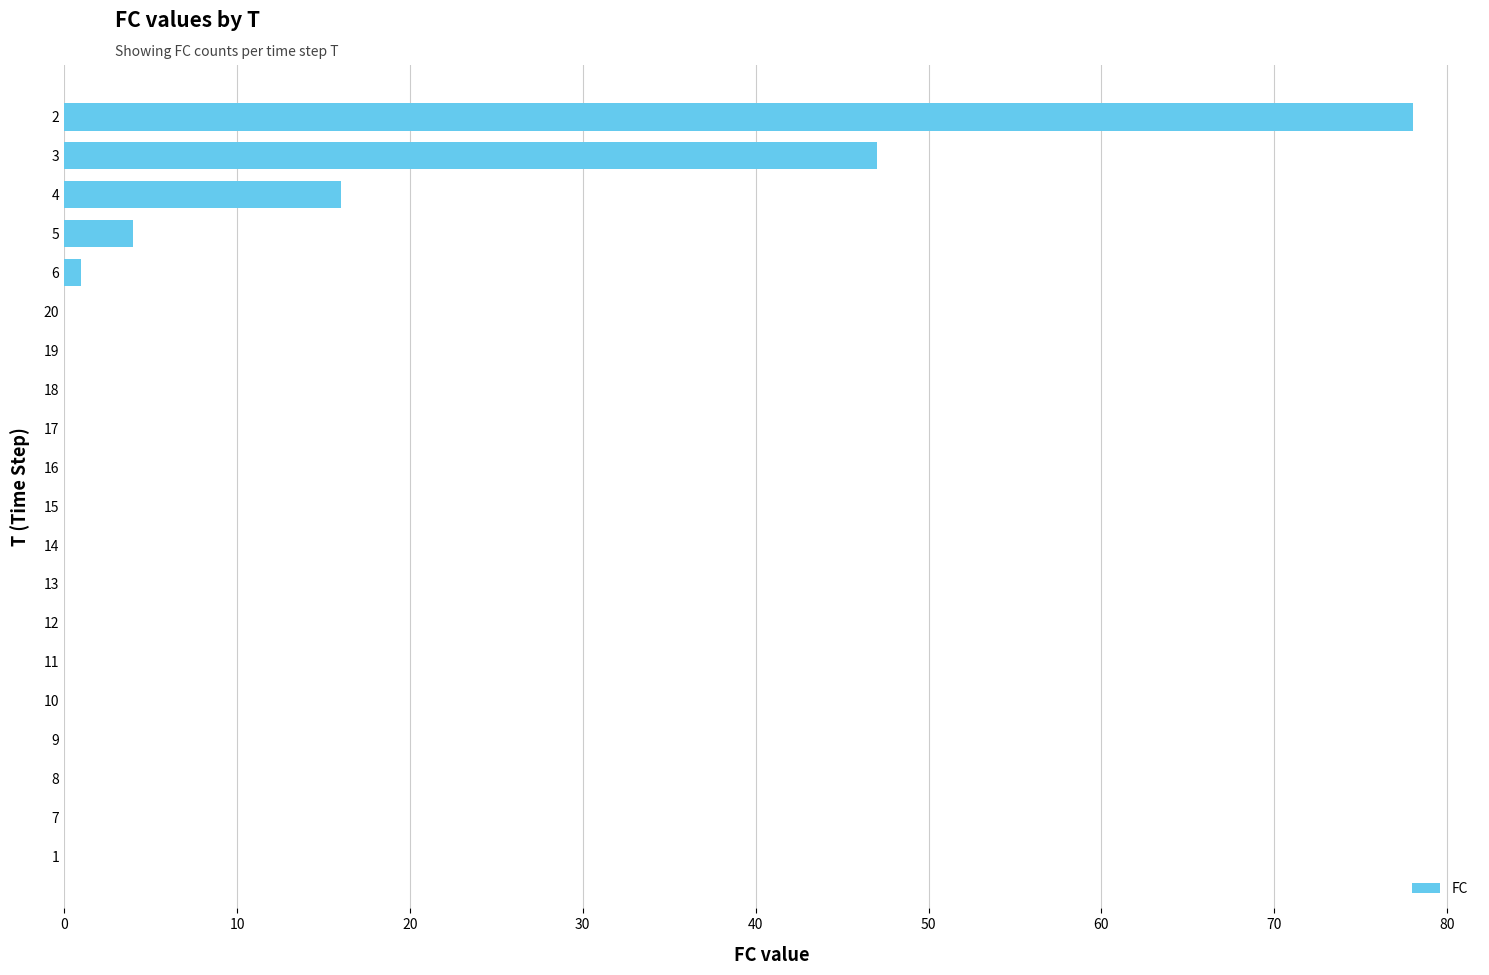

What is the greatest value displayed?

78